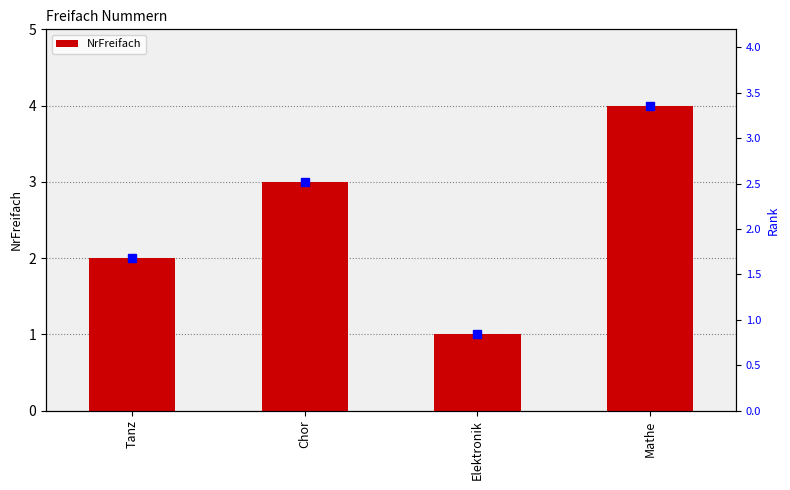

What is the average value?

2